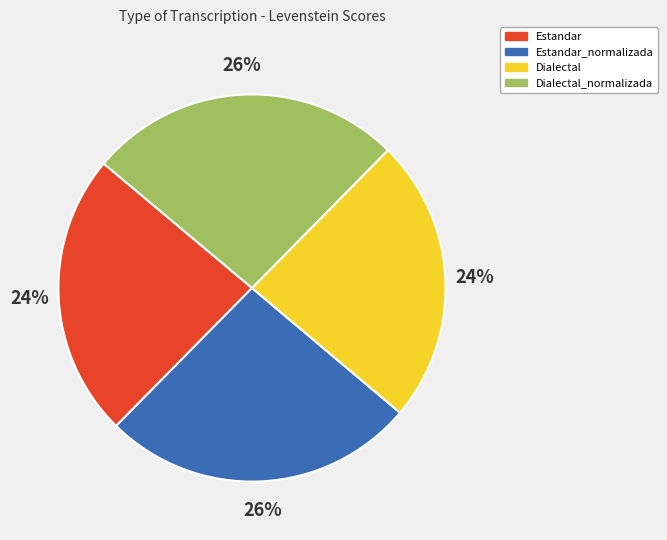

Does any single category account for the majority?

No